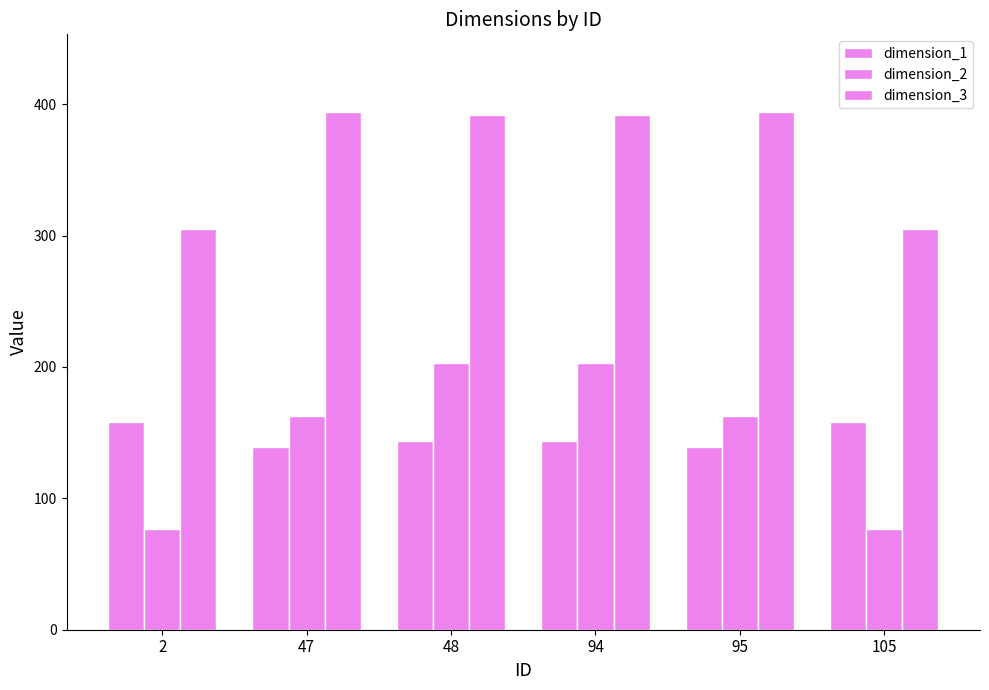

How many bars are there in total?

18